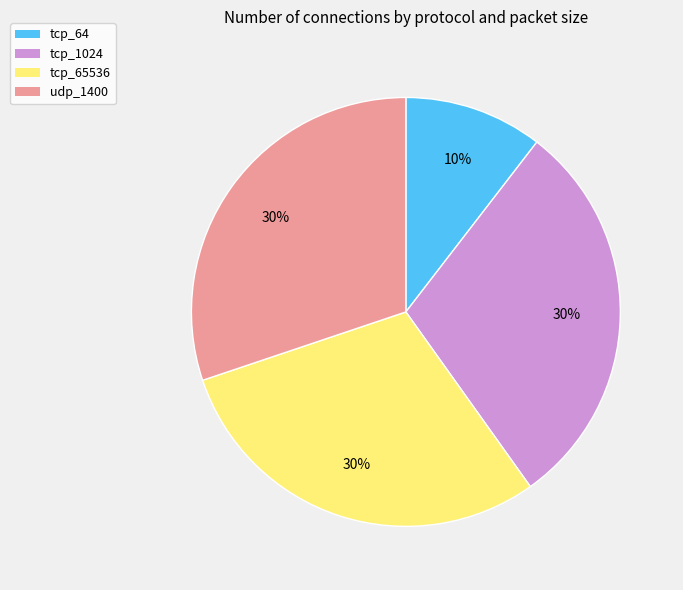

What percentage is the tcp_64 slice, to the nearest percent?

10%